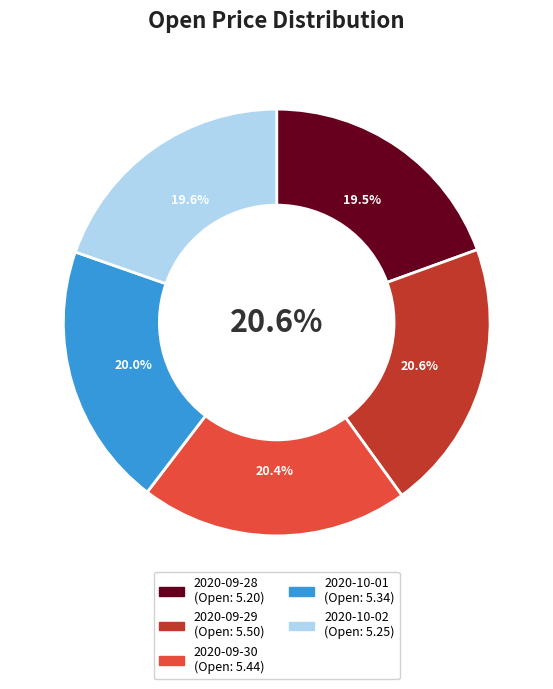

How many slices are in this pie chart?

5